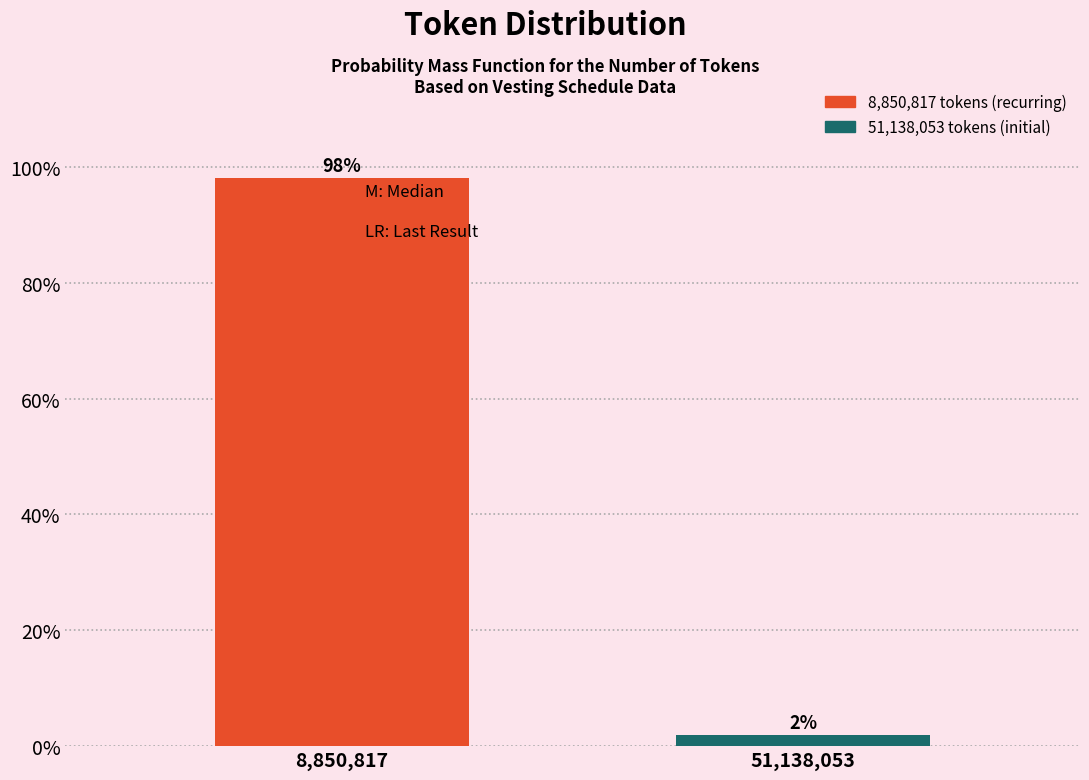

Rank the categories by value from highest to lowest.

8,850,817, 51,138,053